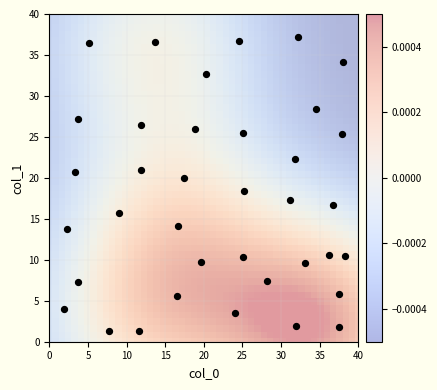

What is the range of Y values (max minus min)?

35.9